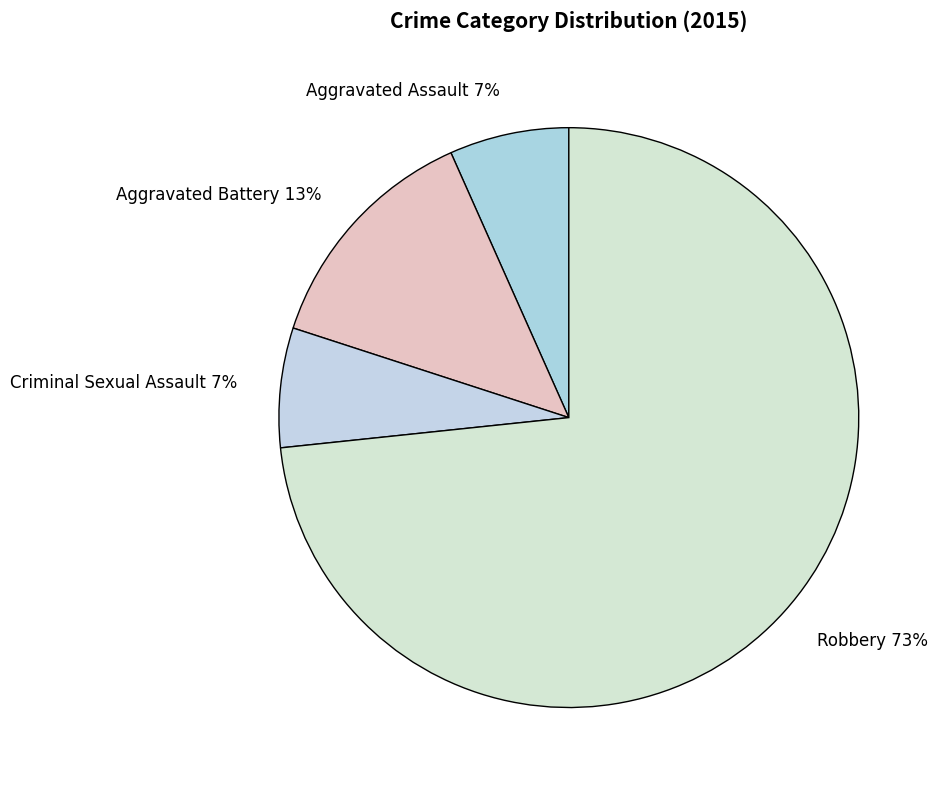

Is it true that Aggravated Assault is 7% of the pie?

True